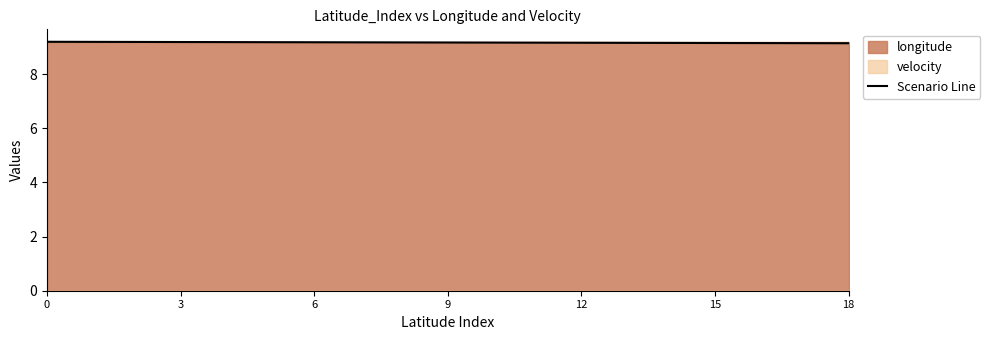

What is the label of the 10th point from the right?

9